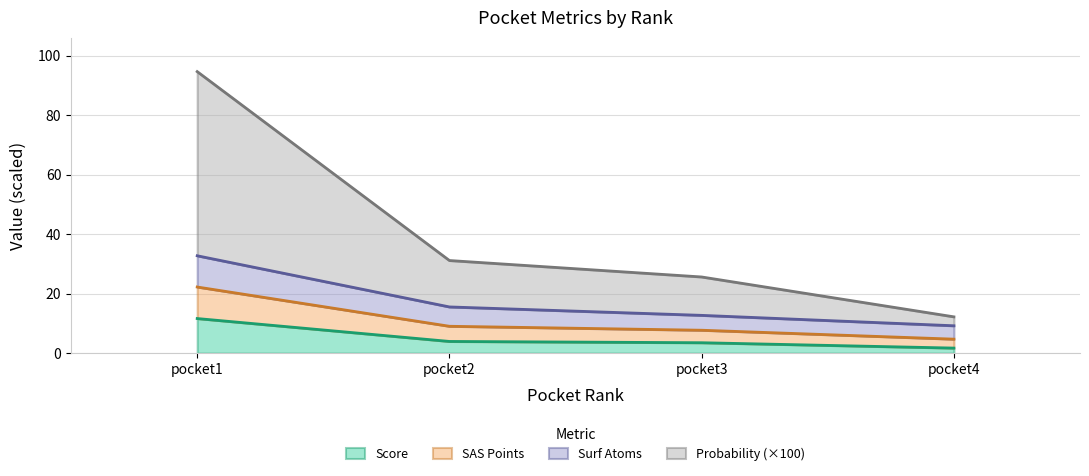

True or false: surf_atoms and probability cross at least once.

False